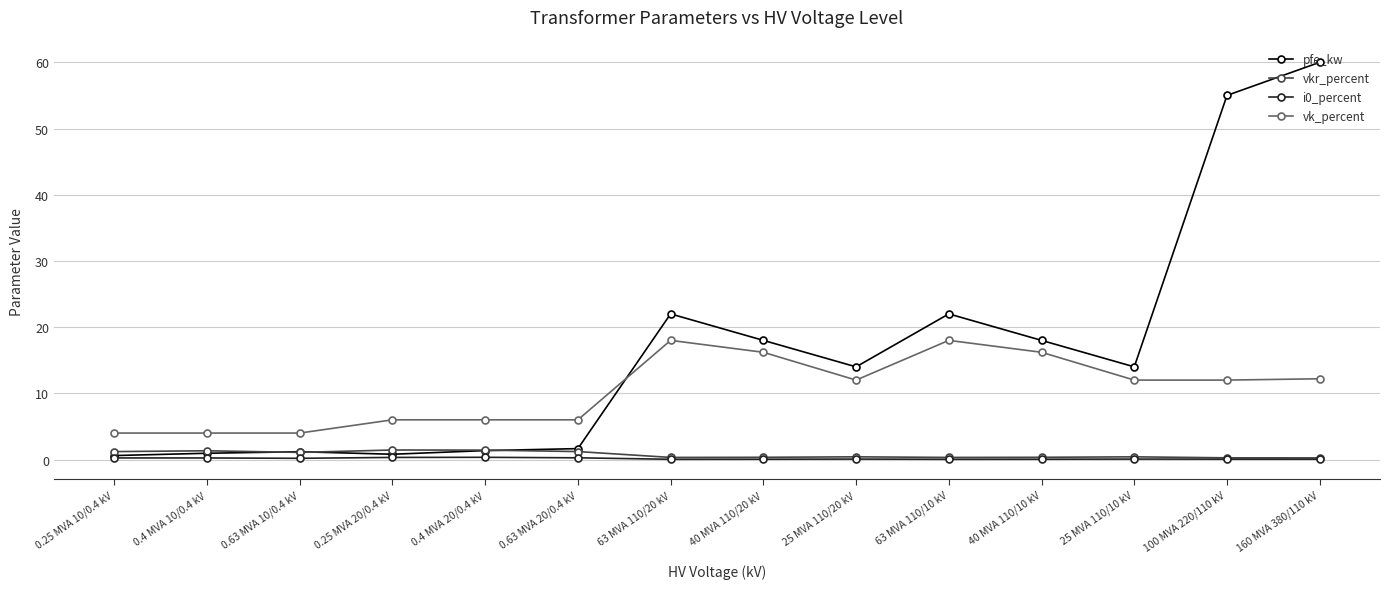

In pfe_kw, how many points are higher than both neighbors (excluding endpoints)?

3